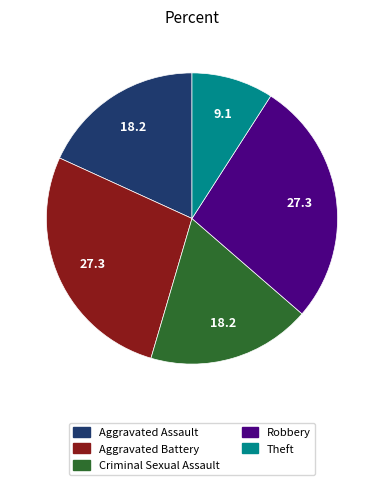

Which has a higher value, Criminal Sexual Assault or Aggravated Battery?

Aggravated Battery